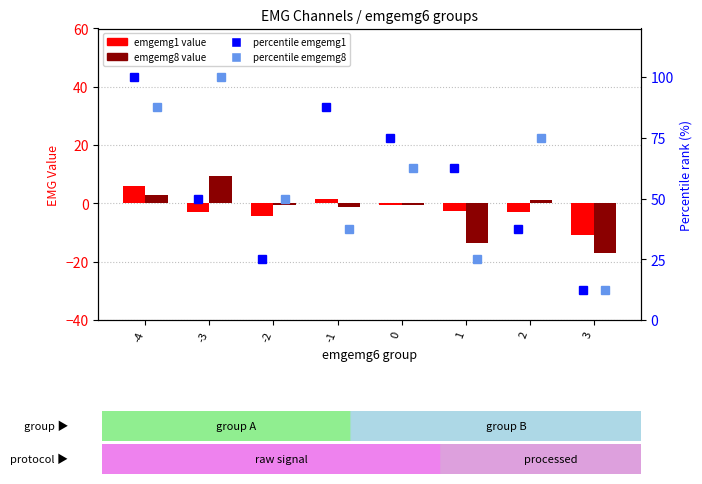

Reading left to right, what are all the values shown in this chart?

emgemg1: 6.0	-2.8	-4.2	1.5	-0.5	-2.5	-3.0	-11.0
emgemg8: 3.0	9.3	-0.7	-1.2	-0.4	-13.5	1.0	-17.0
percentile emgemg1: 100.0	50.0	25.0	87.5	75.0	62.5	37.5	12.5
percentile emgemg8: 87.5	100.0	50.0	37.5	62.5	25.0	75.0	12.5